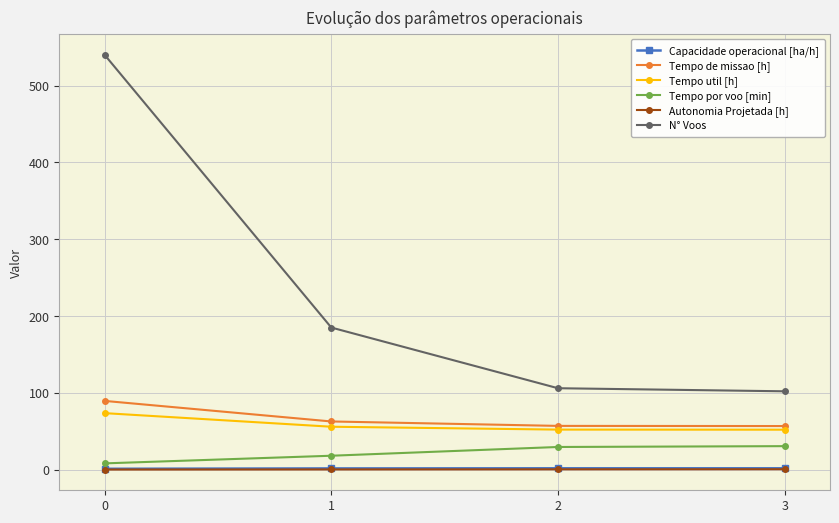

Is it true that N° Voos equals 20.8 at 3?

False